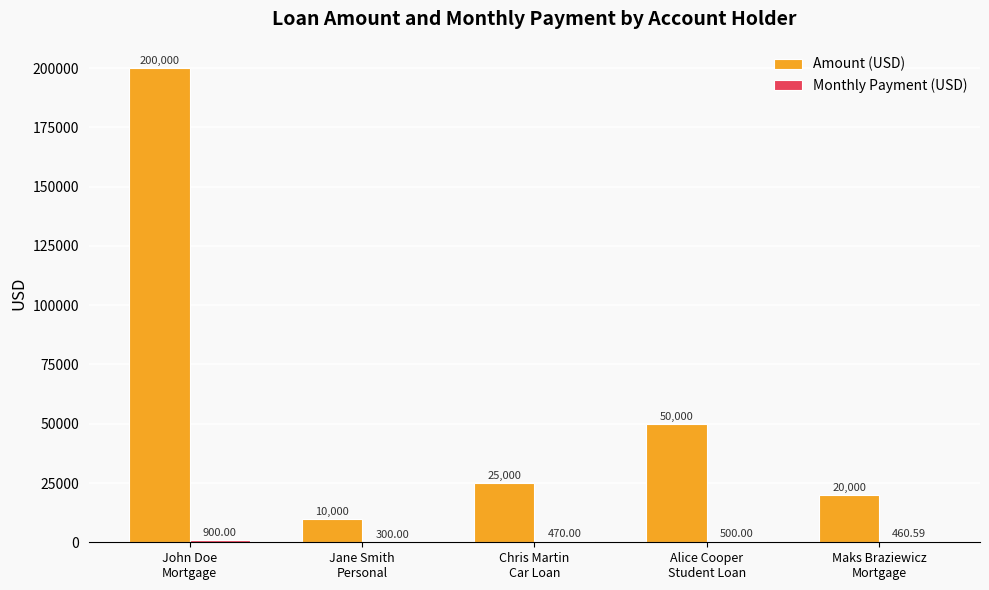

Are the bars horizontal?

No